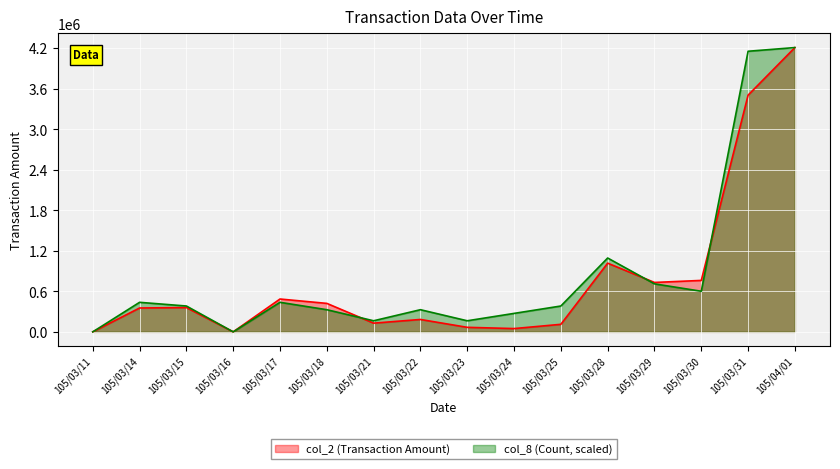

Count the number of data series in this chart.

2